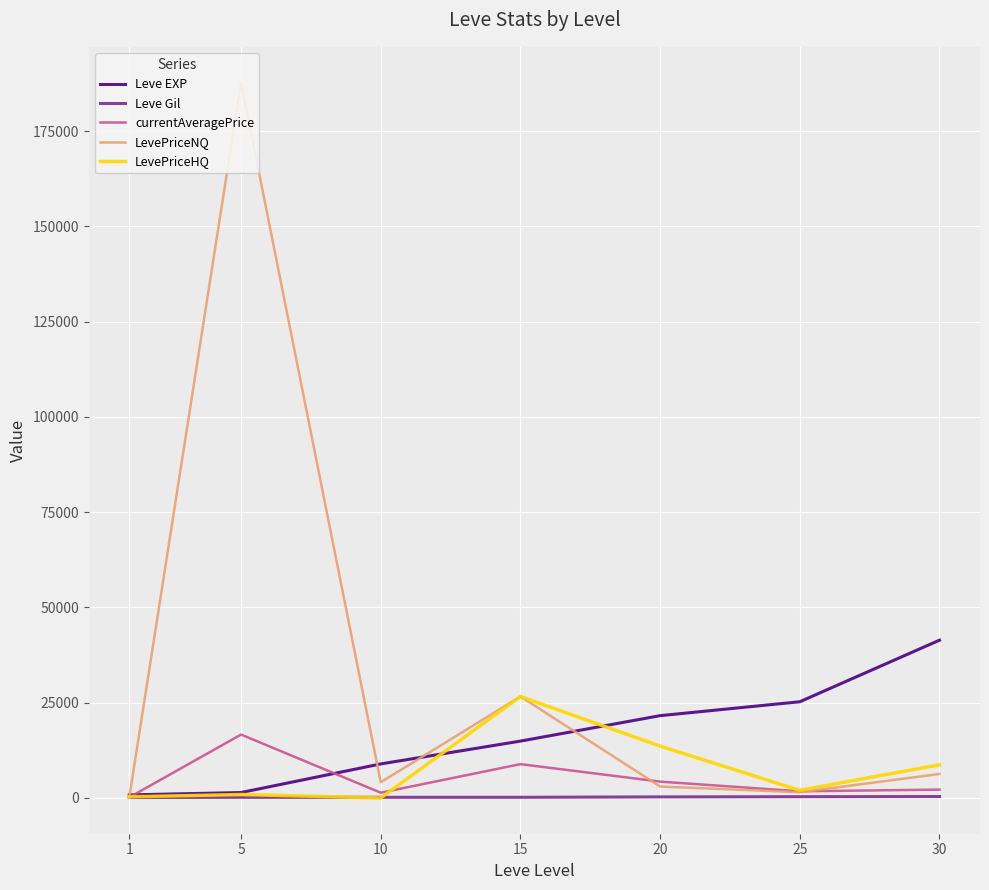

Between which two adjacent categories do LevePriceHQ and LevePriceNQ first intersect?

1 and 5